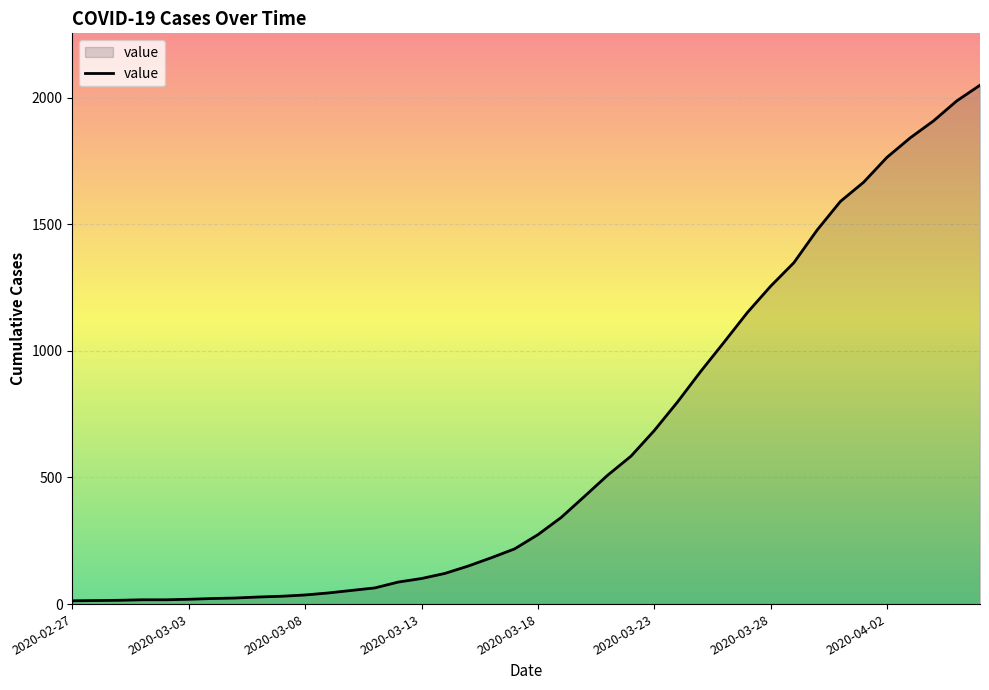

What is the smallest value displayed?

13